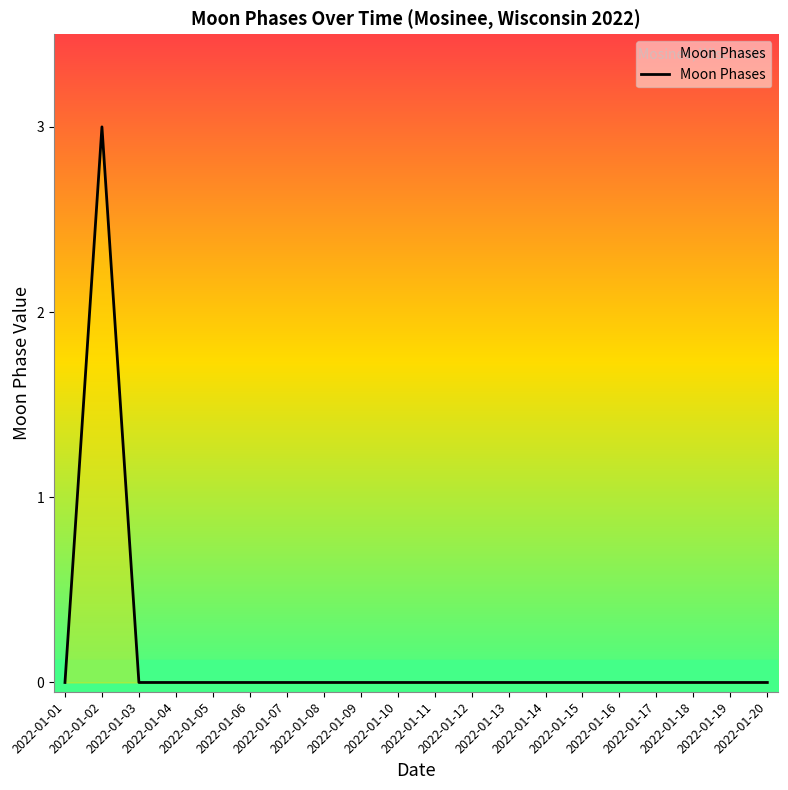

The value at 2022-01-17 is 0. True or false?

True